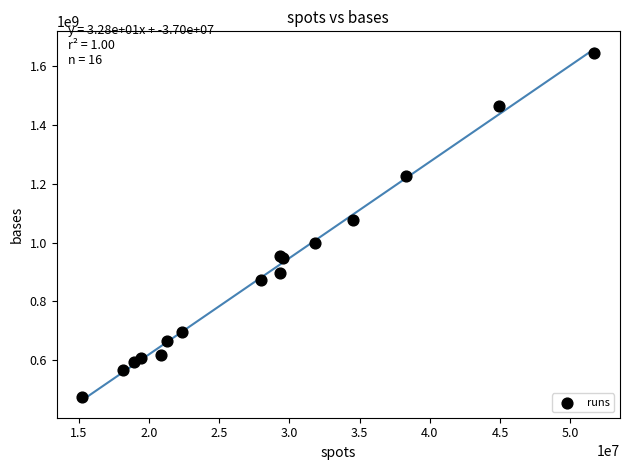

What Y value in the scatter plot is closest to 1060577418?

1075562902